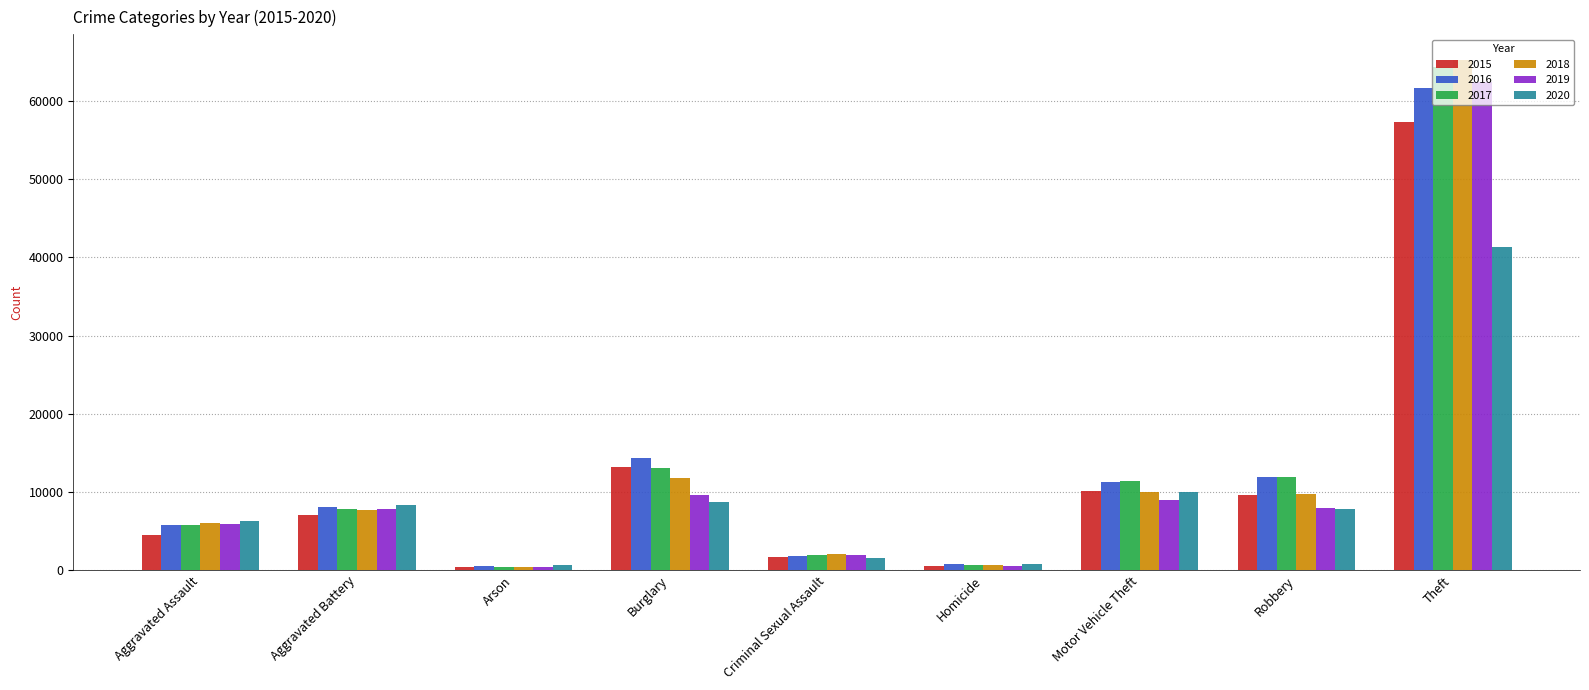

What is the difference between the highest and lowest values at Motor Vehicle Theft?

2403